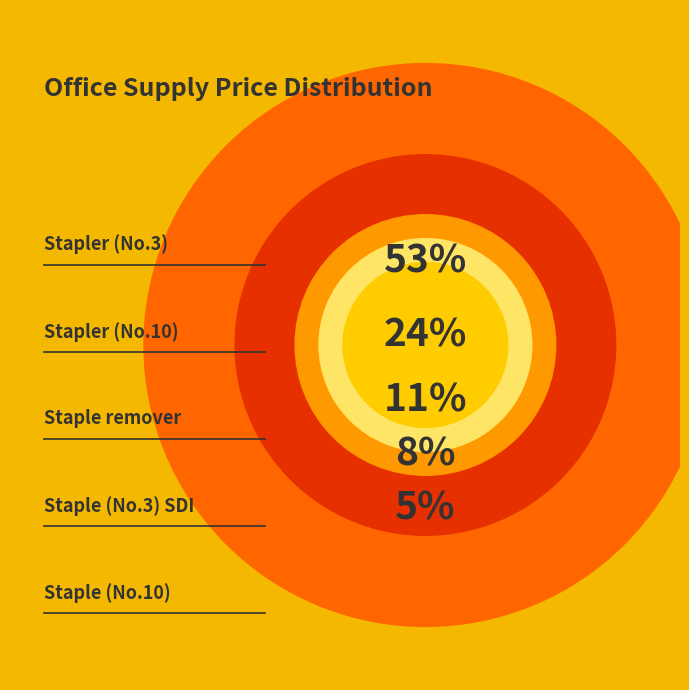

What percentage do Stapler (No.10) and Staple (No.3) SDI together represent?

31.6%